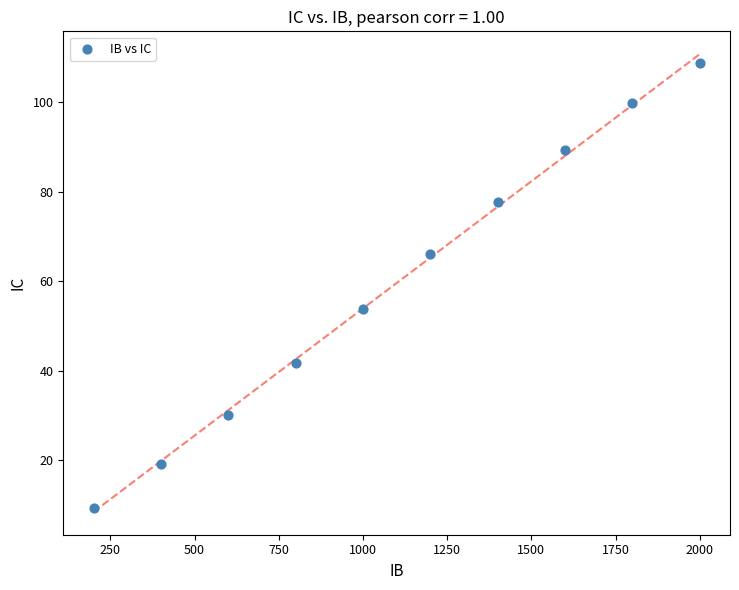

What Y value in the scatter plot is closest to 59?

53.9